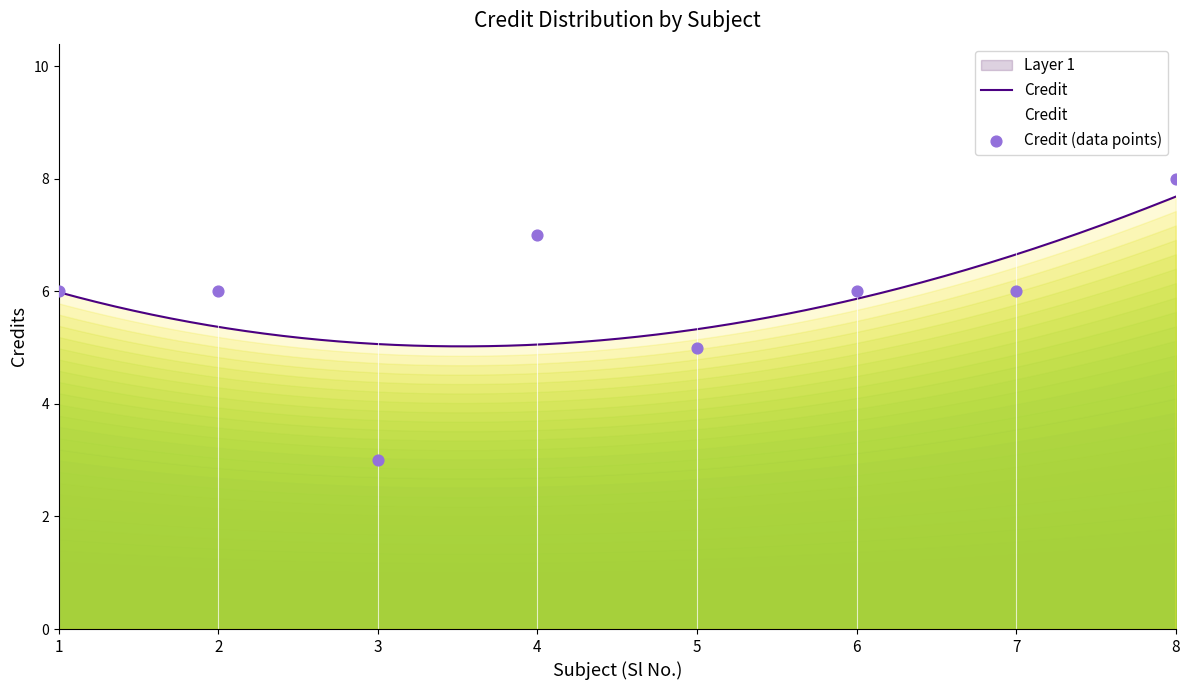

What is the ratio of the value at 4 to the value at 2?

1.2